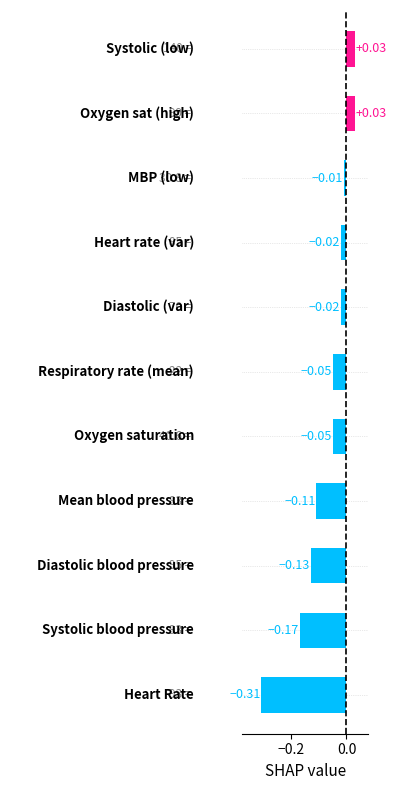

How many values are below 0?

9